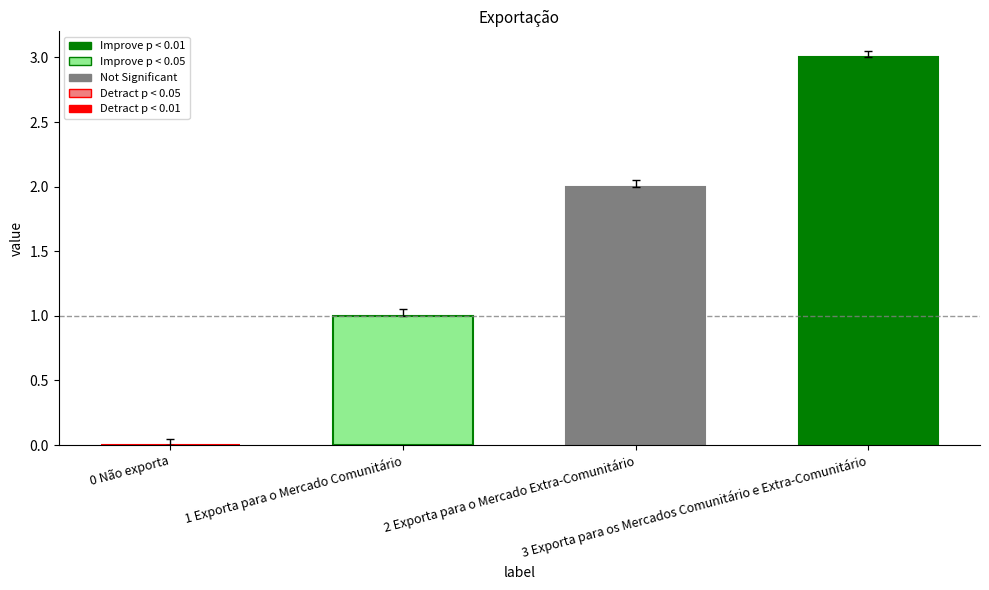

What is the change in value from 0 Não exporta to 1 Exporta para o Mercado Comunitário?

+1